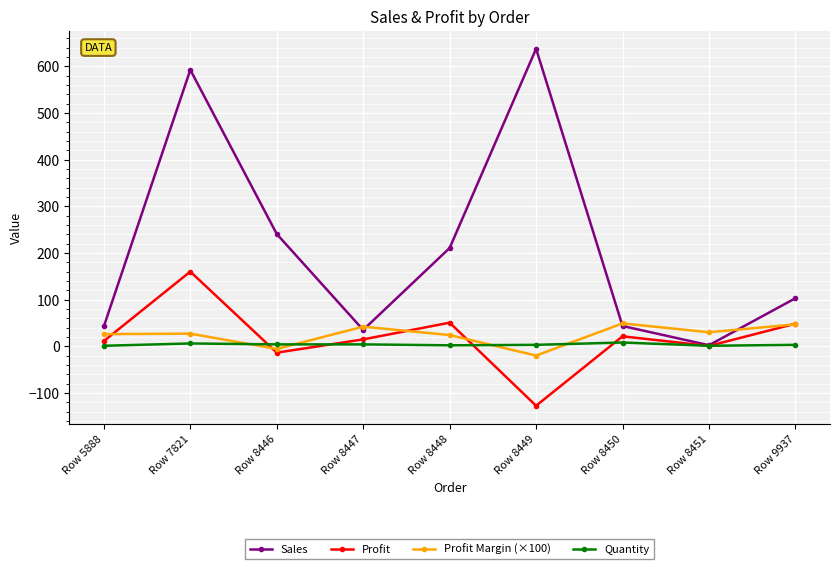

At which category is the sum across all series the highest?

Row 7821